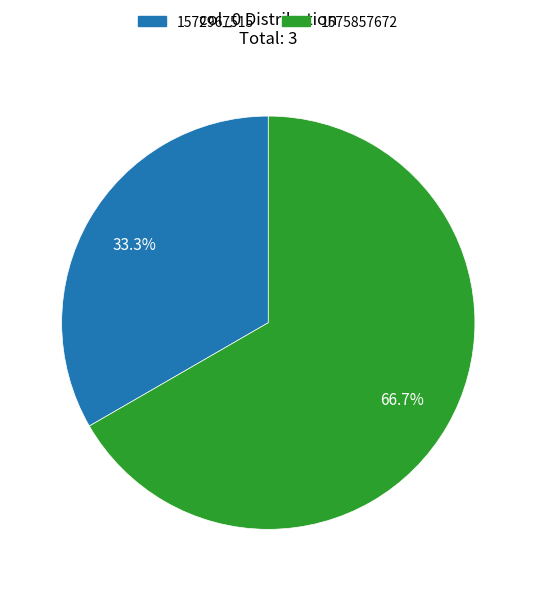

True or false: 1572967515 accounts for 24% of the total.

False